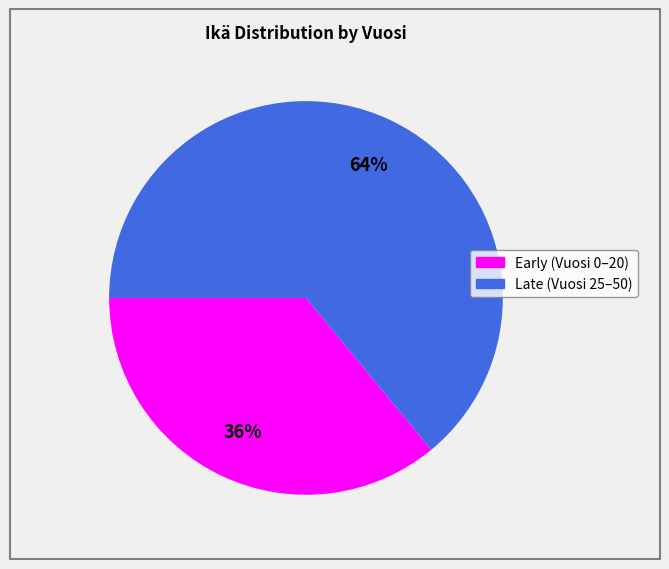

To the nearest percent, what is the difference between the largest and smallest slice percentages?

28%